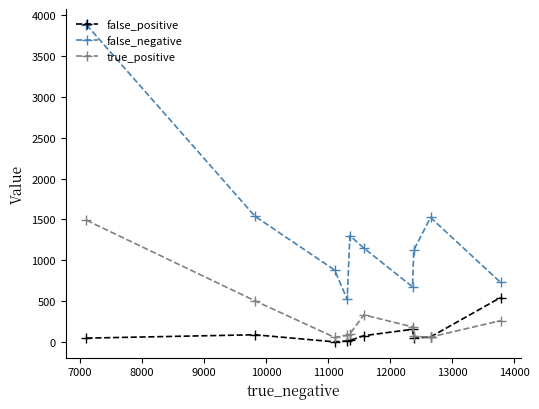

Which series has the widest spread of values?

false_negative